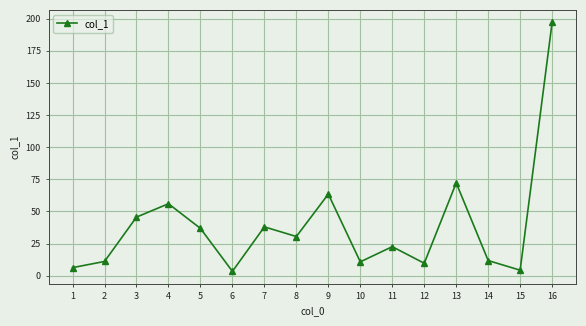

What is the minimum value shown in the chart?

3.4